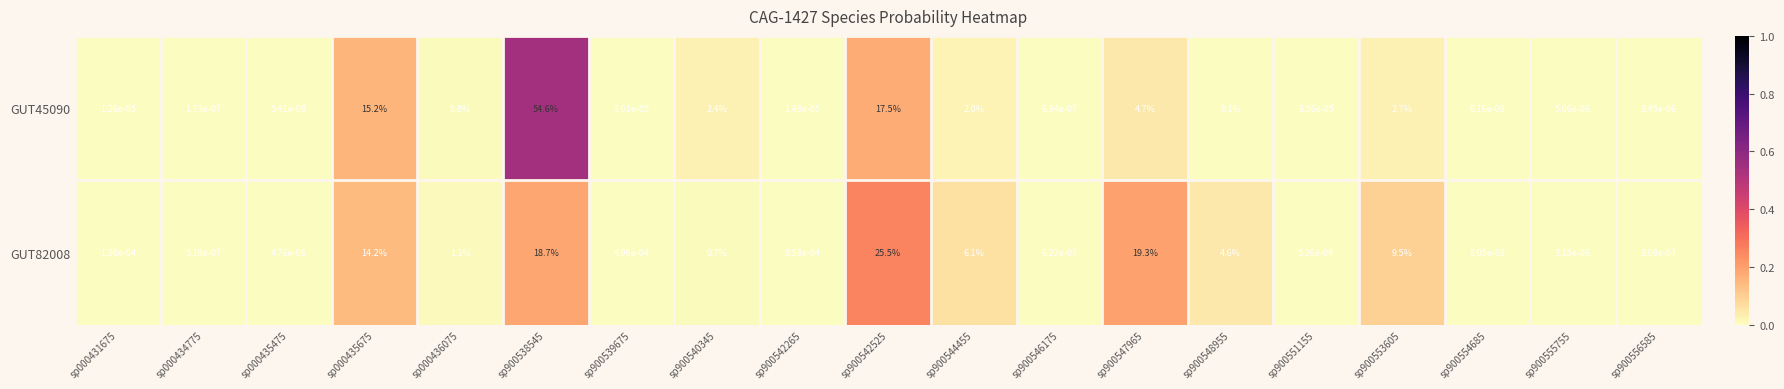

Rank the series by their maximum value, from lowest to highest.

GUT82008, GUT45090